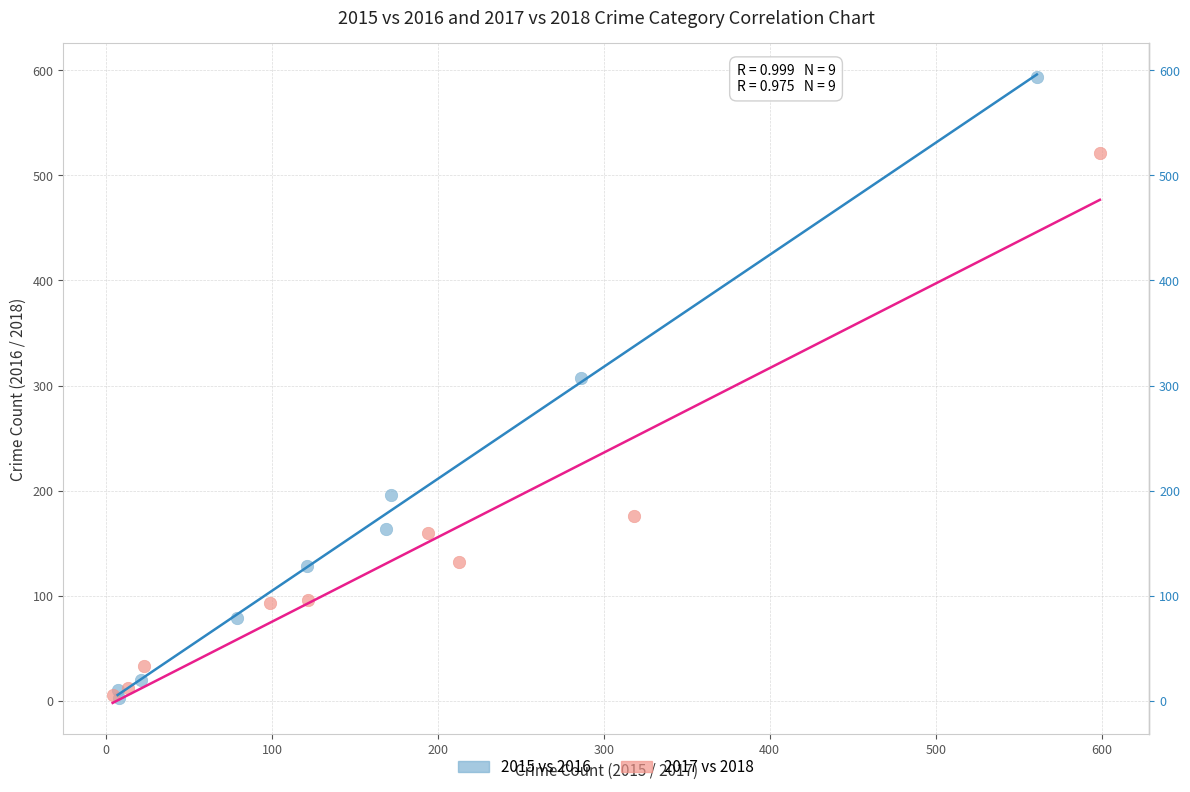

Which series contains the highest Y value?

2015 vs 2016